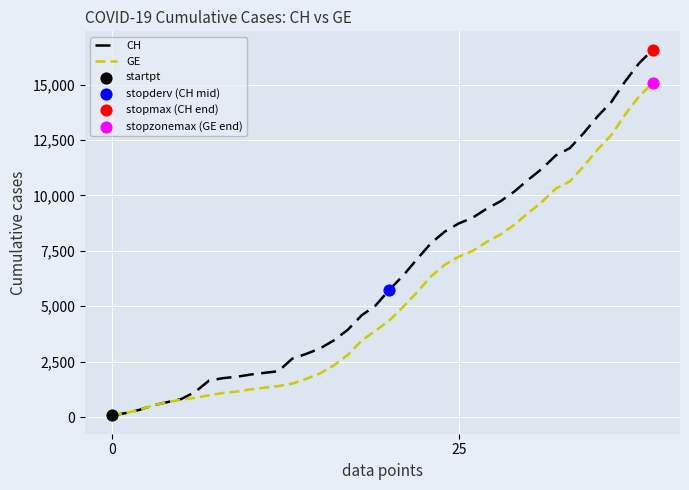

List the series in order of their peak value, lowest first.

GE, CH